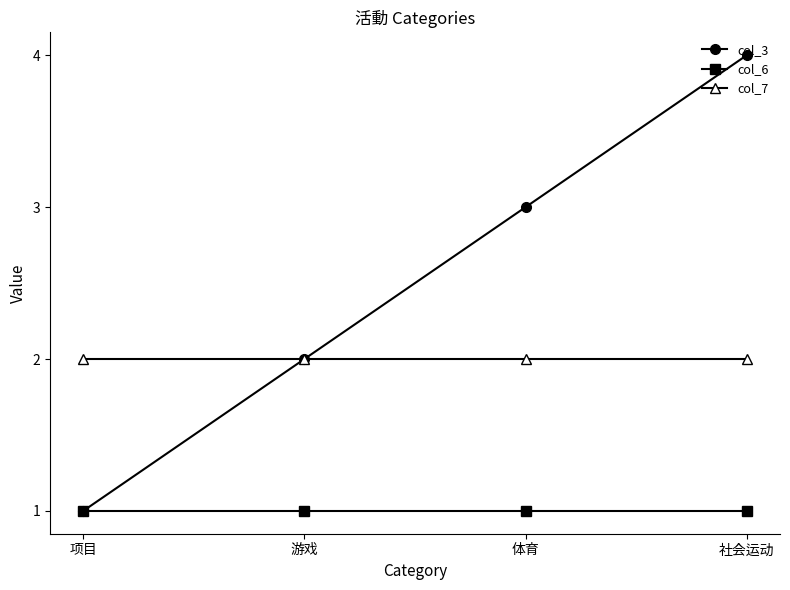

What is the total value across all series at 项目?

4